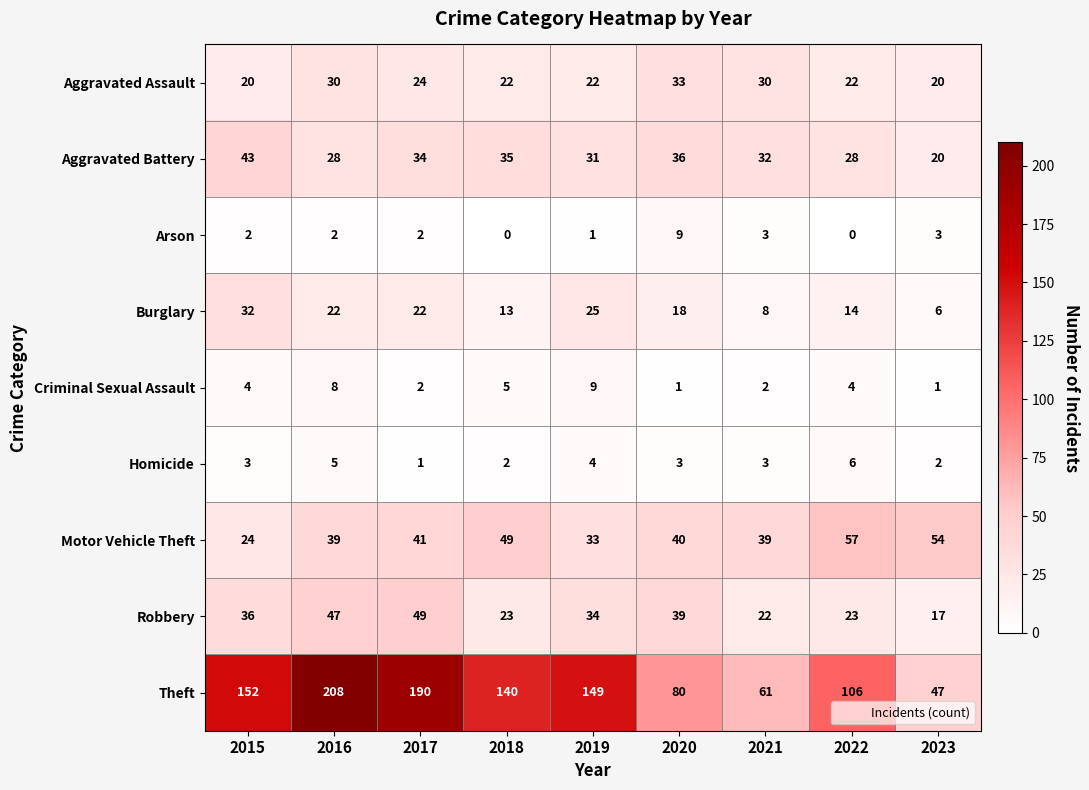

What is the sum of all Criminal Sexual Assault values?

36